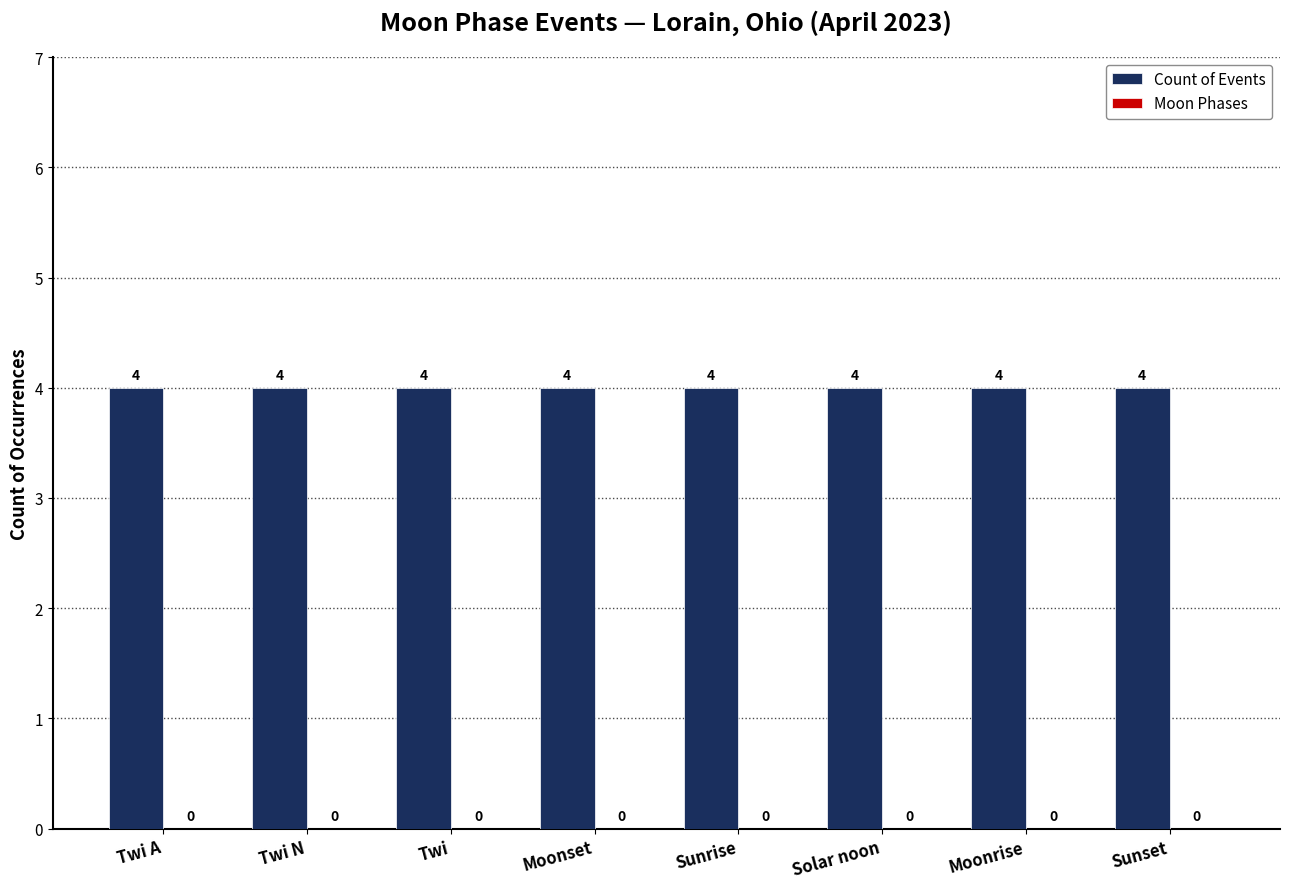

What are all the series names shown in the legend?

Count of Events, Moon Phases